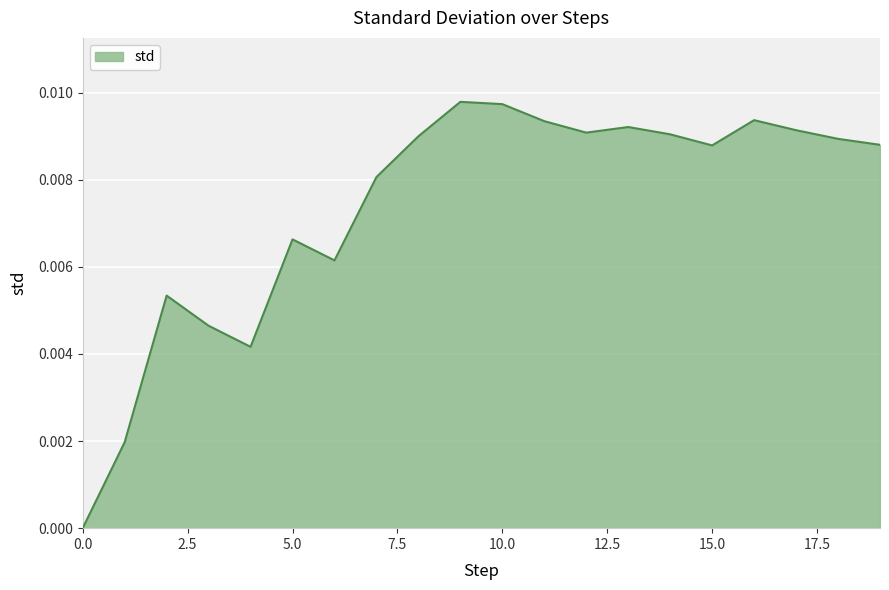

How many lines are shown in the chart?

1